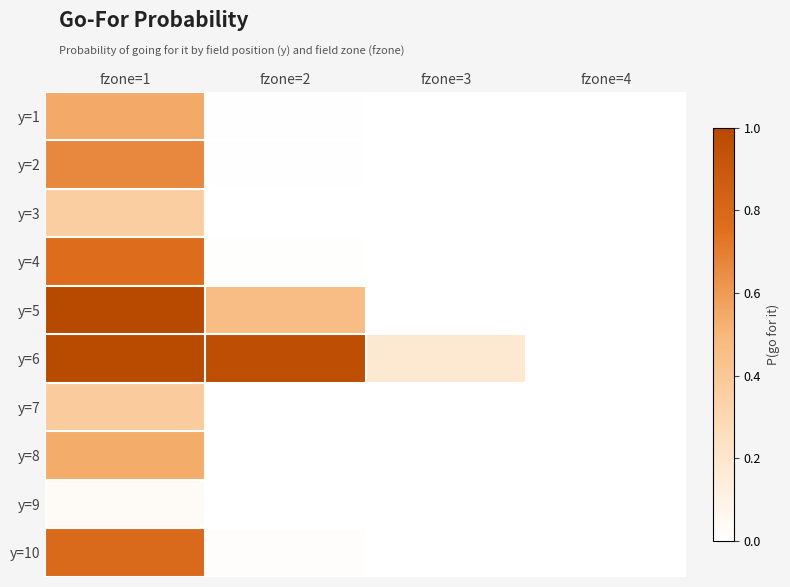

Reading left to right, transcribe all the data shown in this chart.

y=1: fzone=1=0.5	fzone=2=0.0	fzone=3=0.0	fzone=4=0.0
y=2: fzone=1=0.7	fzone=2=0.0	fzone=3=0.0	fzone=4=0.0
y=3: fzone=1=0.4	fzone=2=0.0	fzone=3=0.0	fzone=4=0.0
y=4: fzone=1=0.8	fzone=2=0.0	fzone=3=0.0	fzone=4=0.0
y=5: fzone=1=1.0	fzone=2=0.5	fzone=3=0.0	fzone=4=0.0
y=6: fzone=1=1.0	fzone=2=1.0	fzone=3=0.2	fzone=4=0.0
y=7: fzone=1=0.4	fzone=2=0.0	fzone=3=0.0	fzone=4=0.0
y=8: fzone=1=0.5	fzone=2=0.0	fzone=3=0.0	fzone=4=0.0
y=9: fzone=1=0.0	fzone=2=0.0	fzone=3=0.0	fzone=4=0.0
y=10: fzone=1=0.8	fzone=2=0.0	fzone=3=0.0	fzone=4=0.0